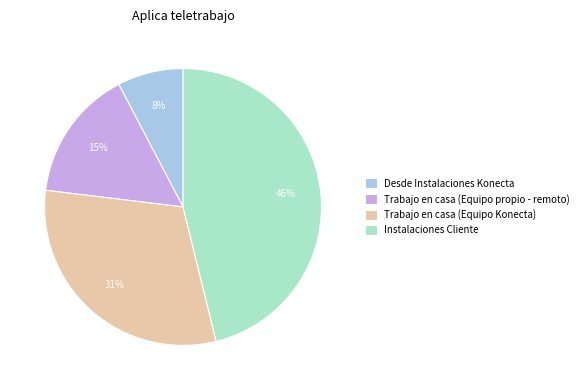

True or false: Trabajo en casa (Equipo Konecta) accounts for 31% of the total.

True